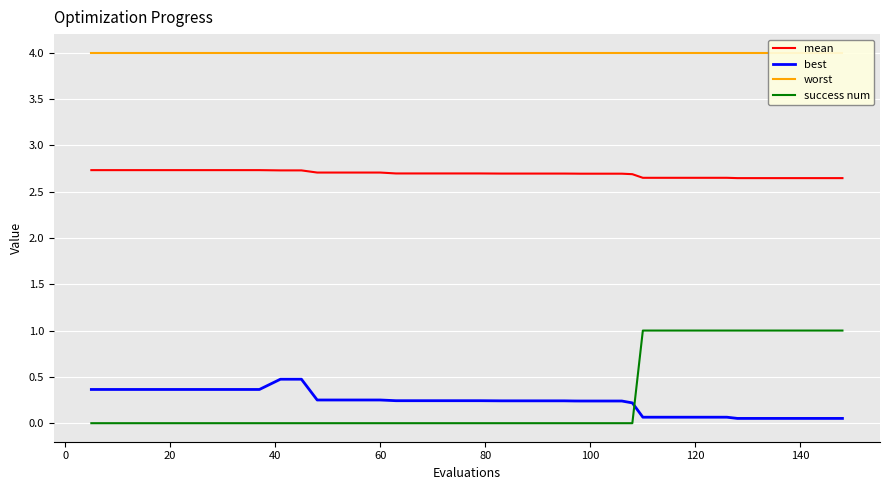

How many intersections are there between best and success num?

1